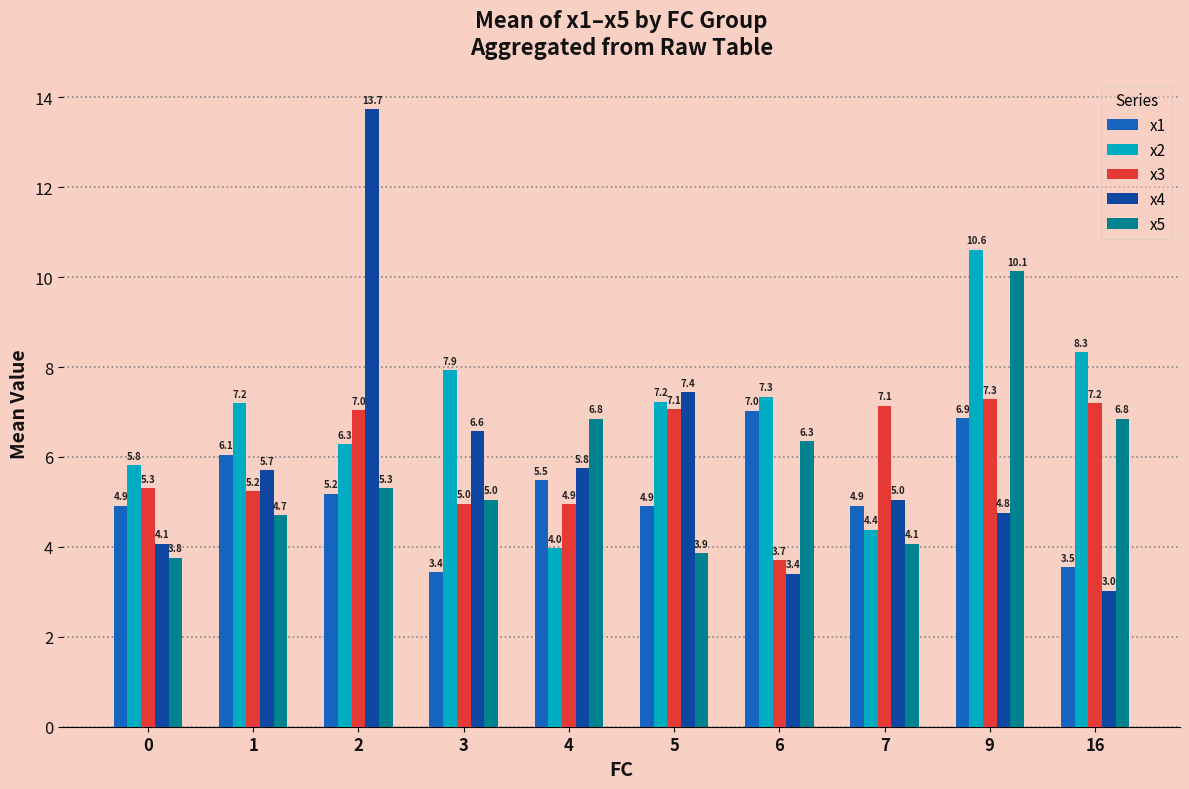

Rank the series by their maximum value, from highest to lowest.

x4, x2, x5, x3, x1